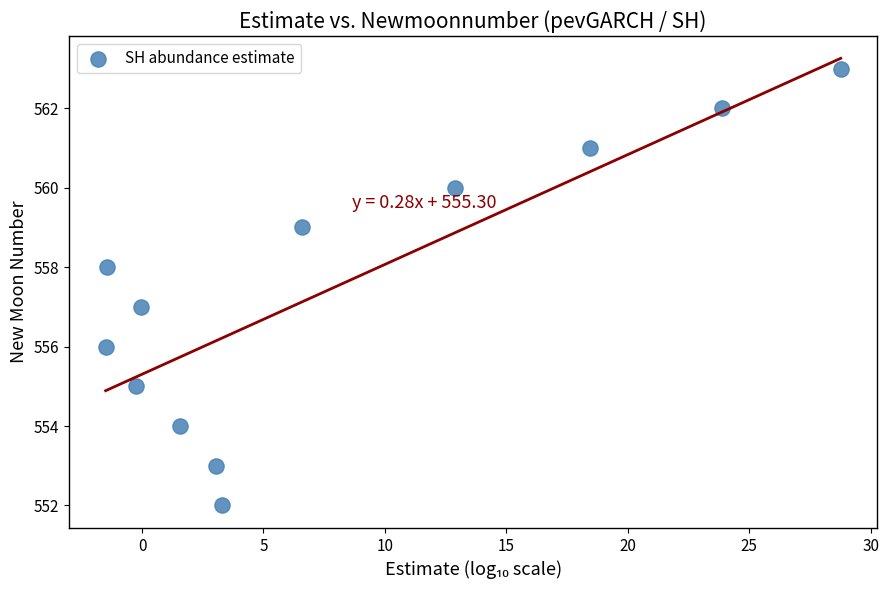

What is the range of Y values (max minus min)?

11